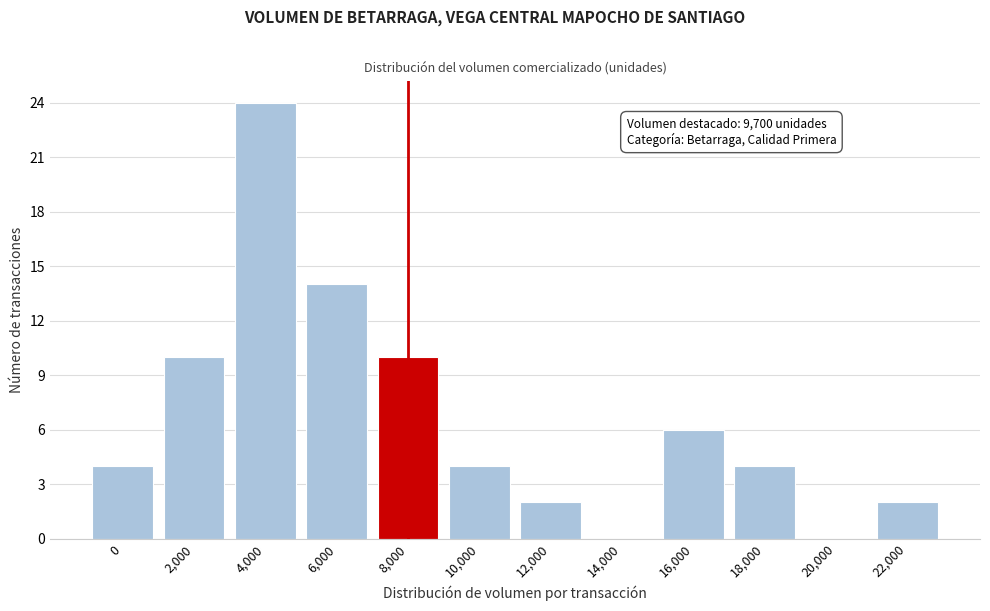

Reading right to left, list all the values displayed in this chart.

22,000=2	20,000=0	18,000=4	16,000=6	14,000=0	12,000=2	10,000=4	8,000=10	6,000=14	4,000=24	2,000=10	0=4